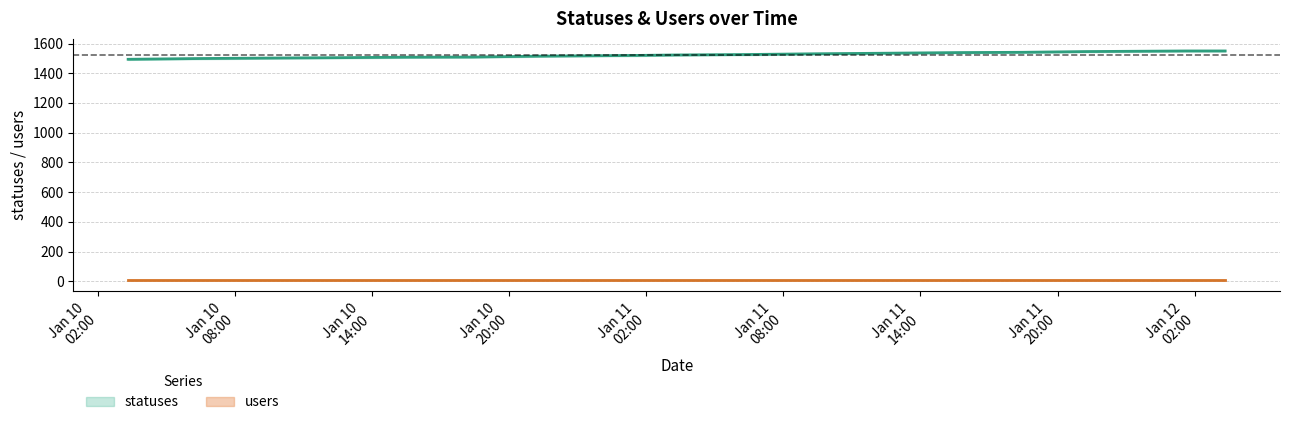

List the labels in order of value, largest first.

2023-01-12 01:38, 2023-01-12 03:20, 2023-01-11 21:17, 2023-01-11 18:28, 2023-01-11 15:34, 2023-01-11 12:37, 2023-01-11 09:22, 2023-01-11 06:23, 2023-01-11 03:19, 2023-01-11 01:39, 2023-01-10 21:17, 2023-01-10 18:23, 2023-01-10 15:26, 2023-01-10 12:38, 2023-01-10 09:19, 2023-01-10 06:24, 2023-01-10 03:20